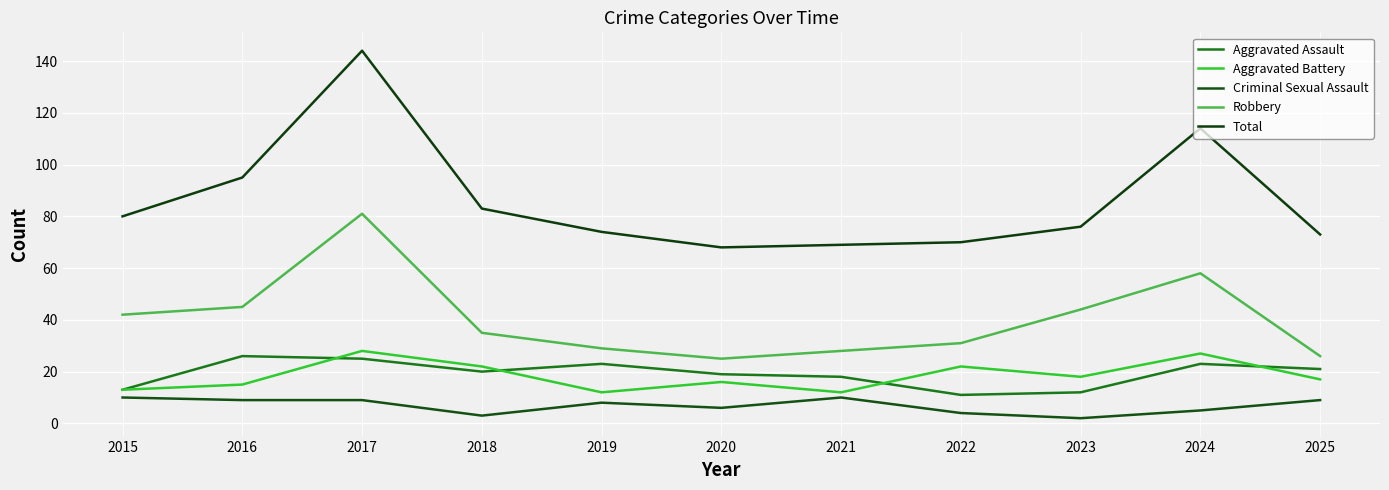

True or false: Criminal Sexual Assault and Robbery cross at least once.

False